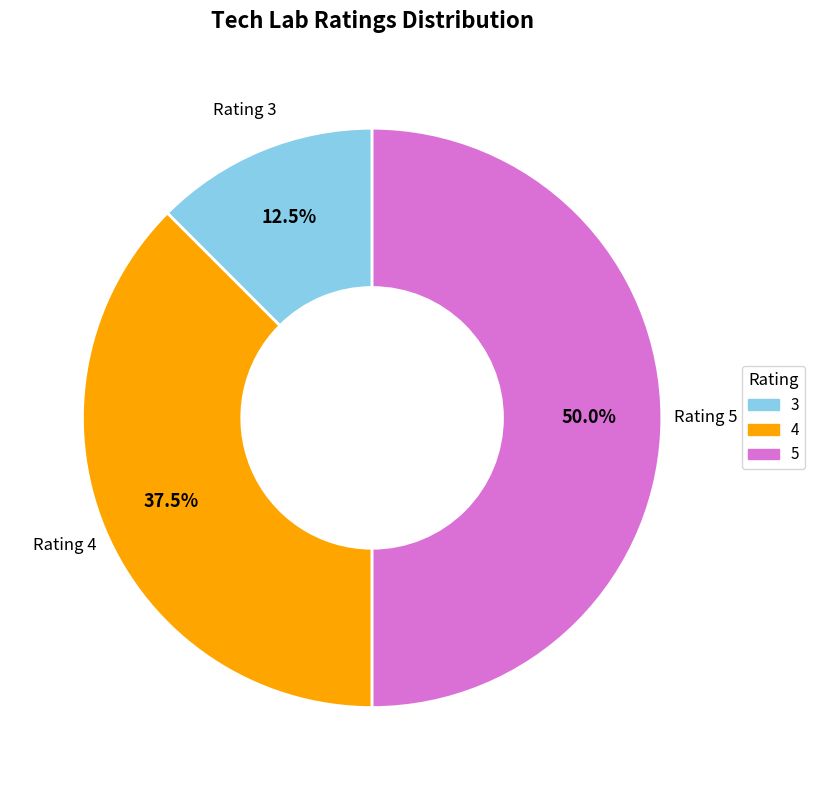

What is the smallest slice in the pie chart?

Rating 3